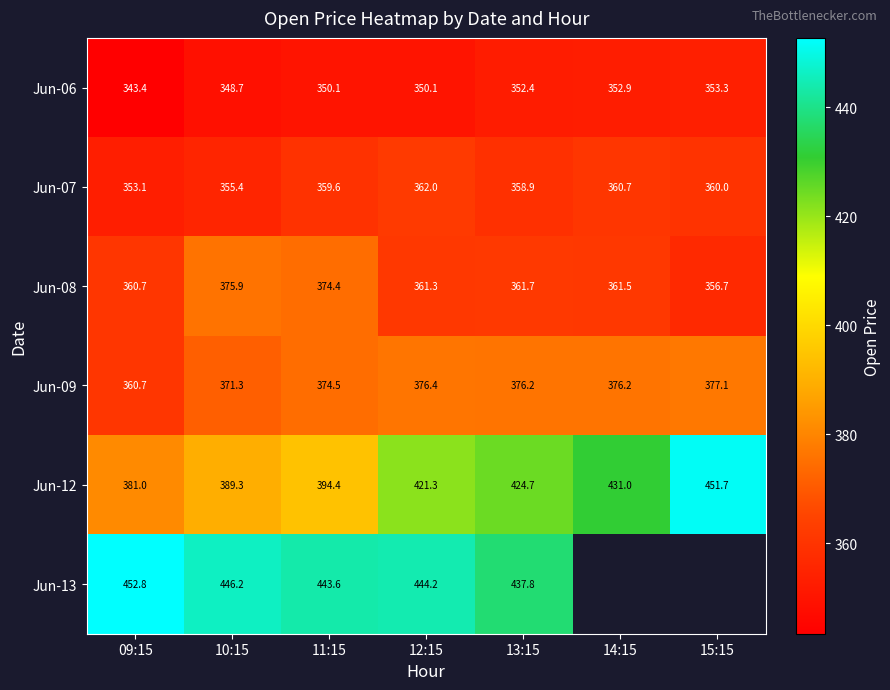

Is the value of Jun-13 at 12:15 greater than the value of Jun-08 at 10:15?

Yes